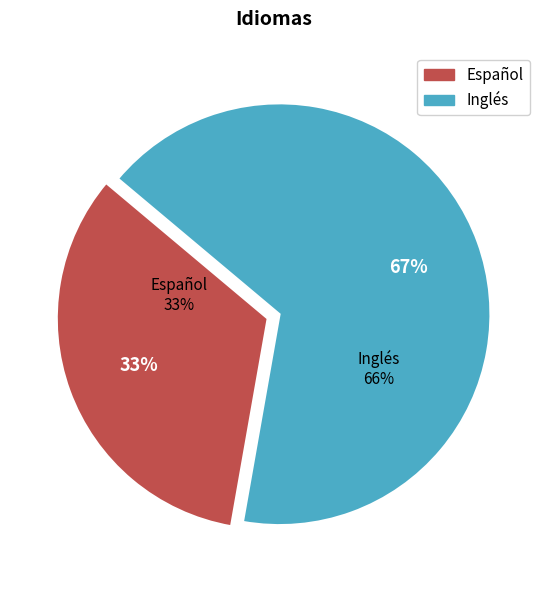

How many slices are in this pie chart?

2